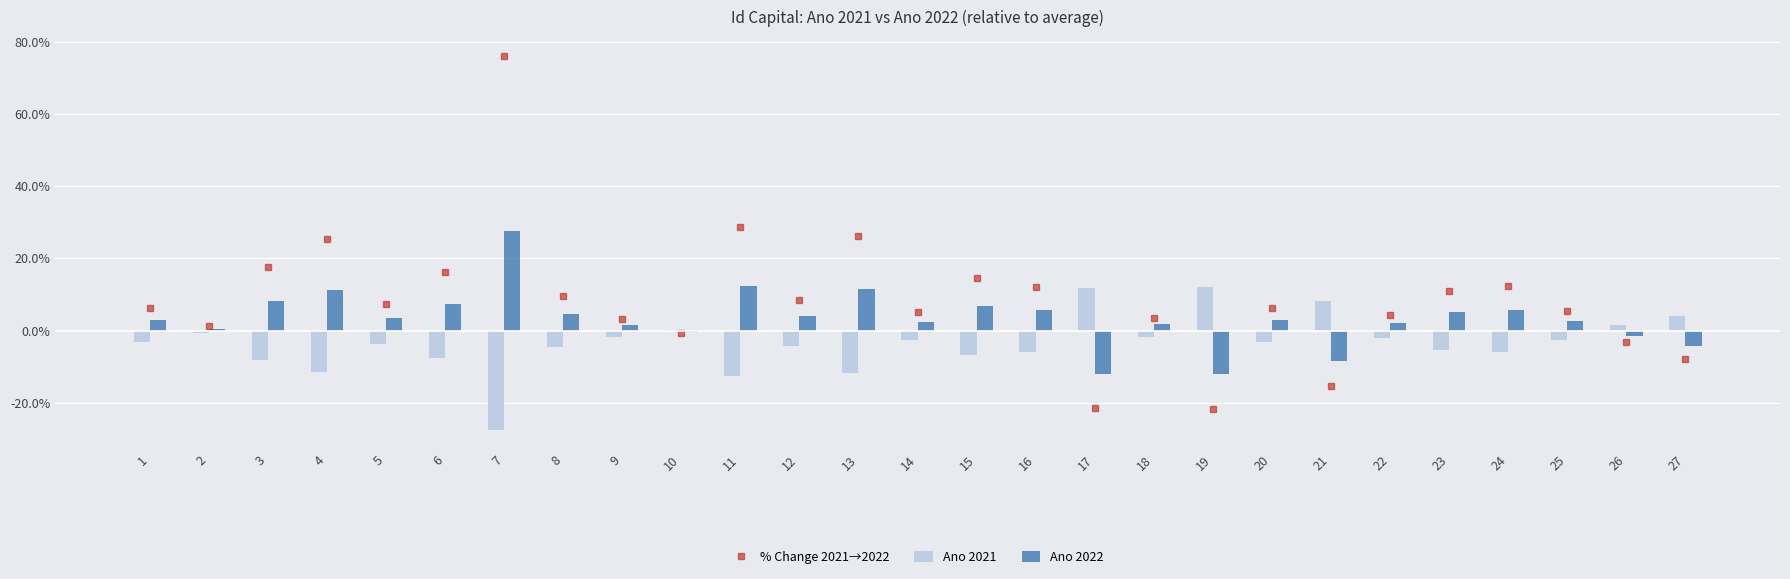

How many negative values does the Ano 2021 series have?

21